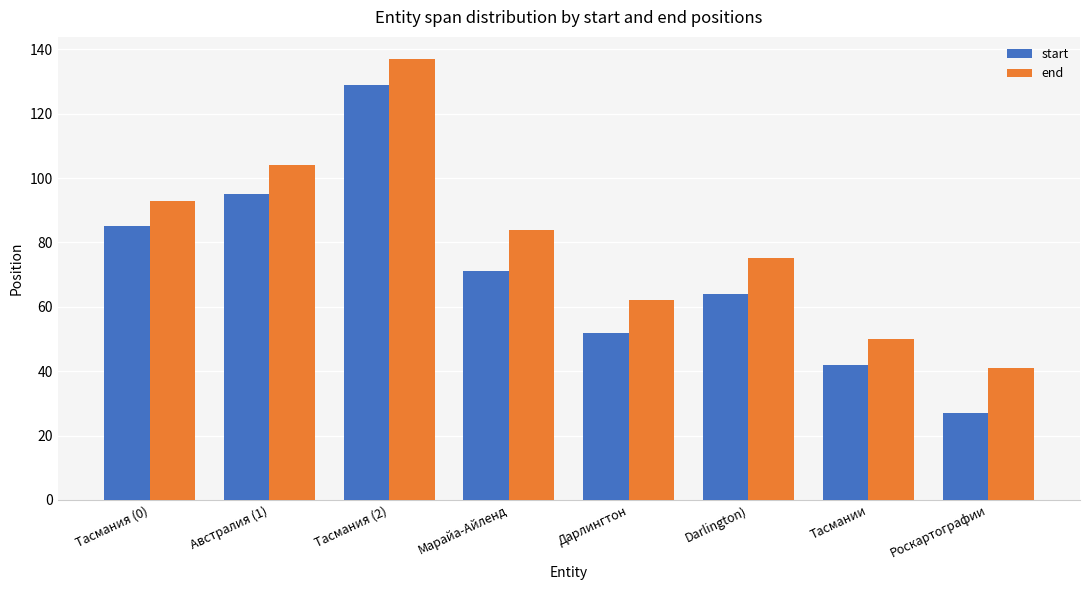

What is the label of the 7th bar from the right?

Австралия (1)